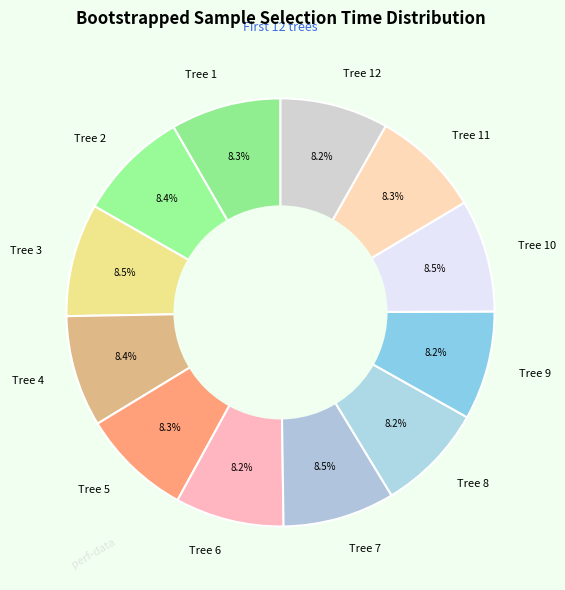

Does Tree 3 account for over 50% of the chart?

No